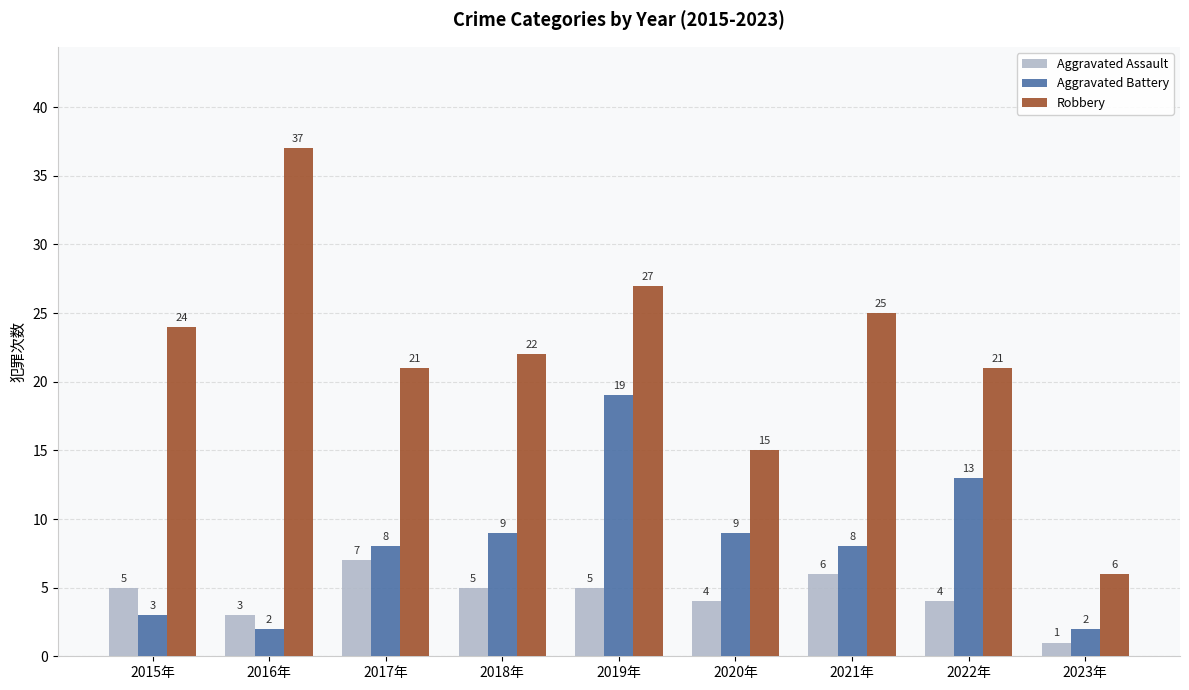

What position from the left is 2020年?

6